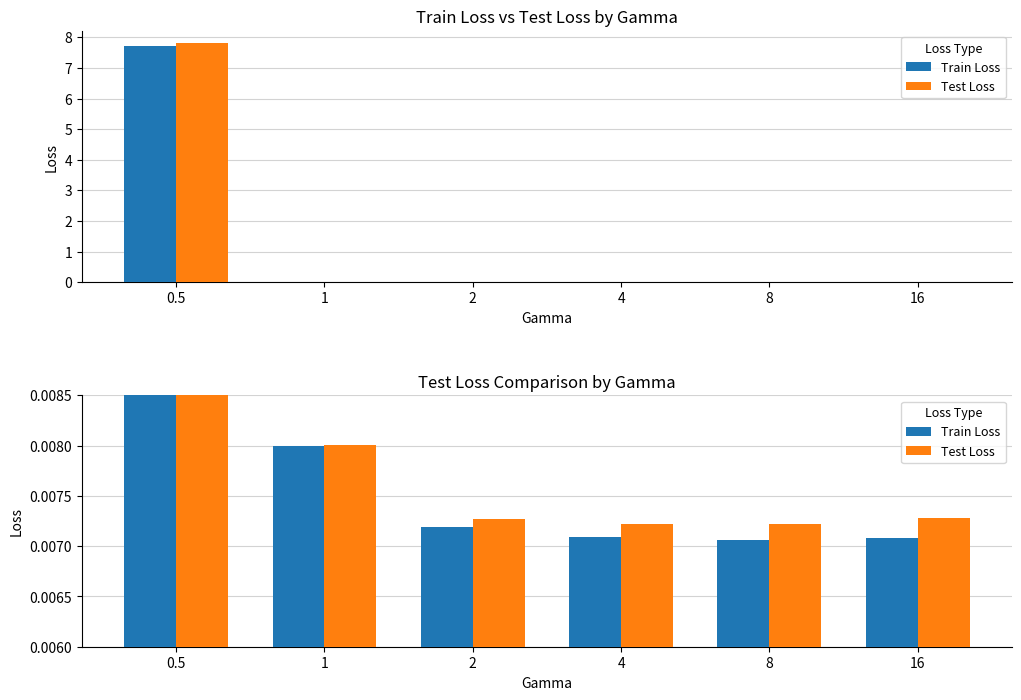

Is it true that Test Loss equals 0.0 at 16?

False